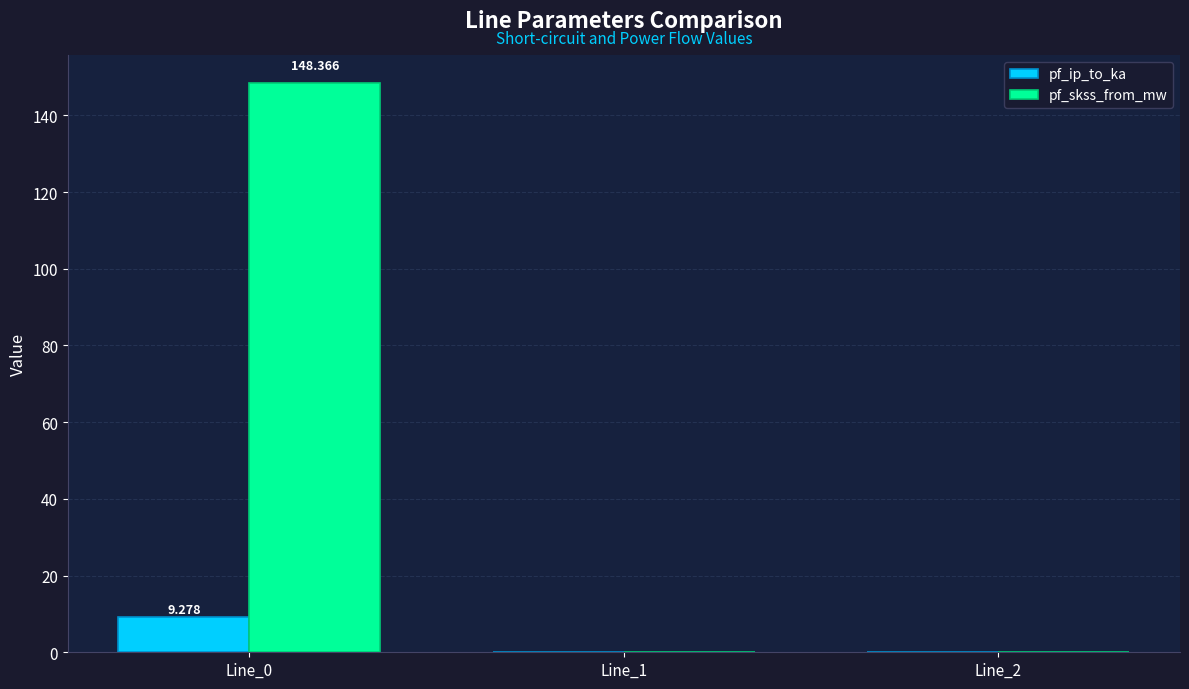

Which series has the largest total across all categories?

pf_skss_from_mw